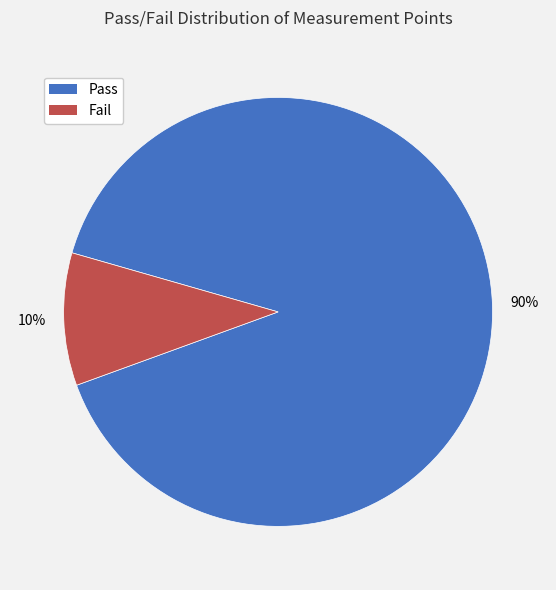

How many slices are in this pie chart?

2